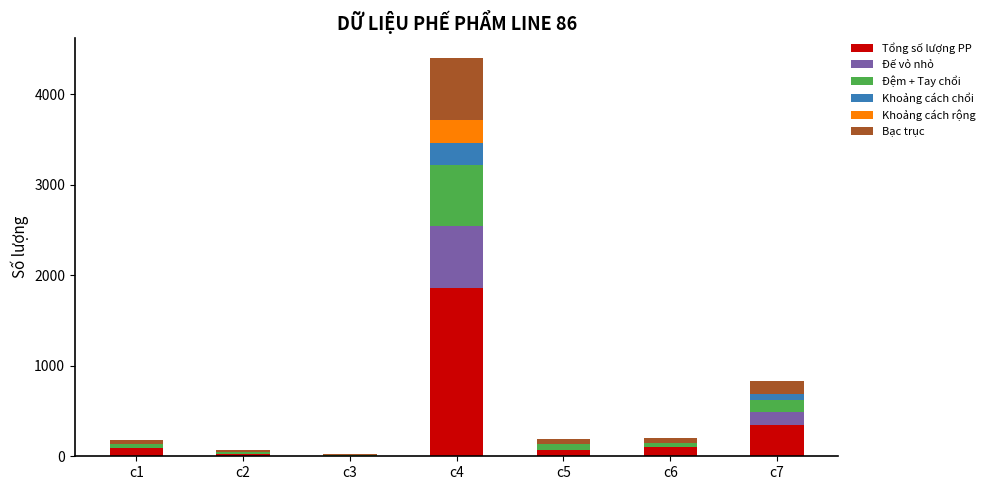

At which category is the sum across all series the highest?

c4